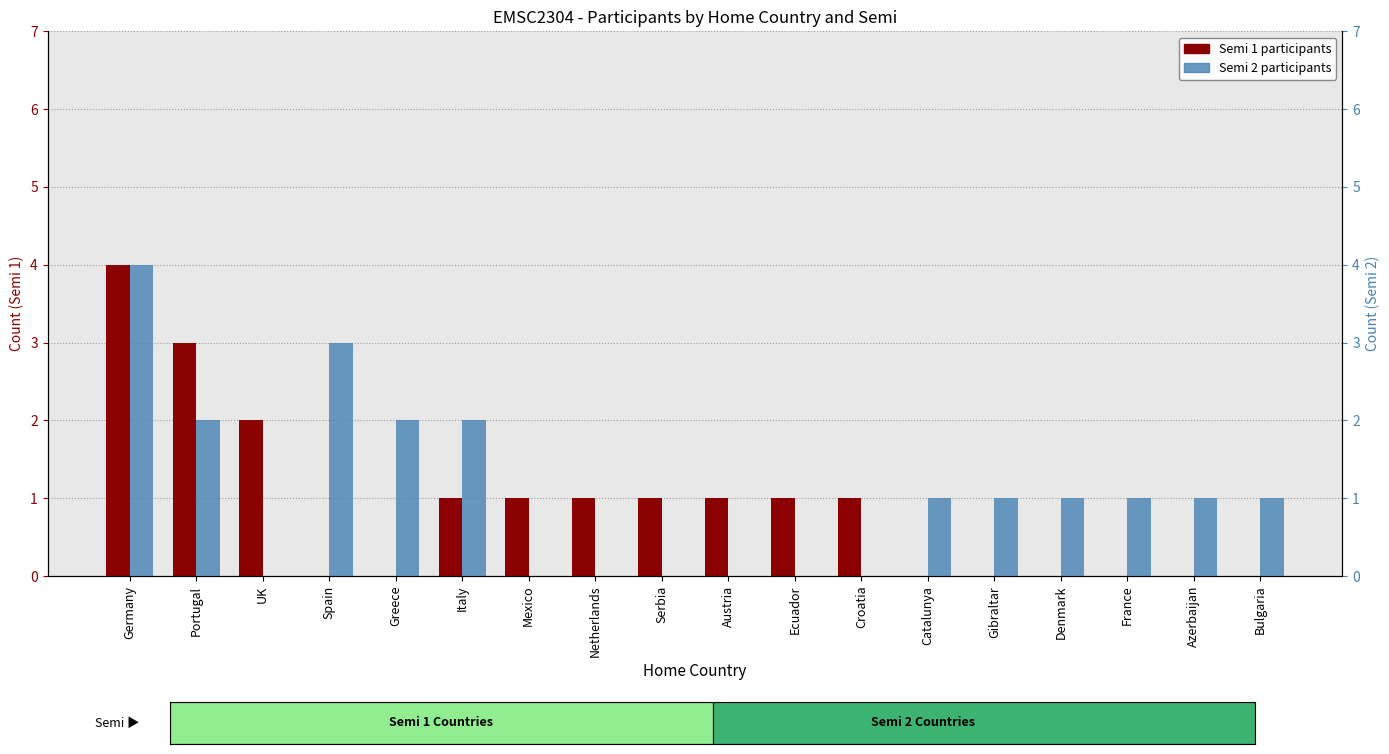

Which series changed the most between Portugal and France?

Semi 1